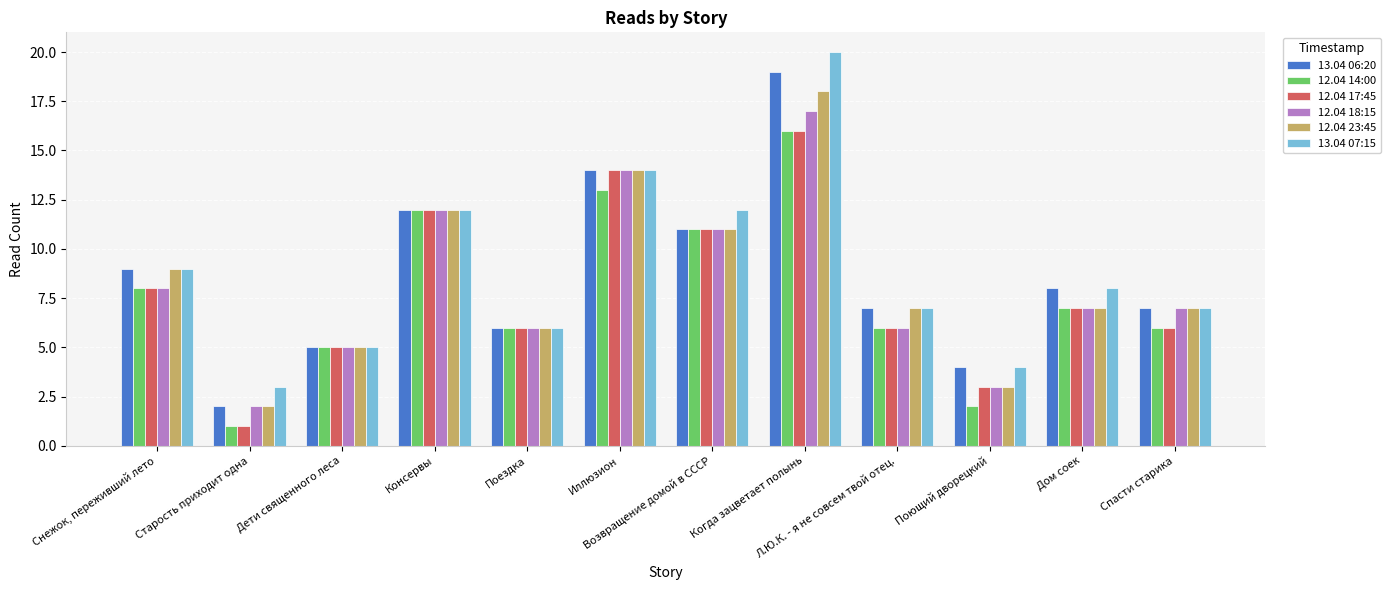

How many bars are there in each group?

6